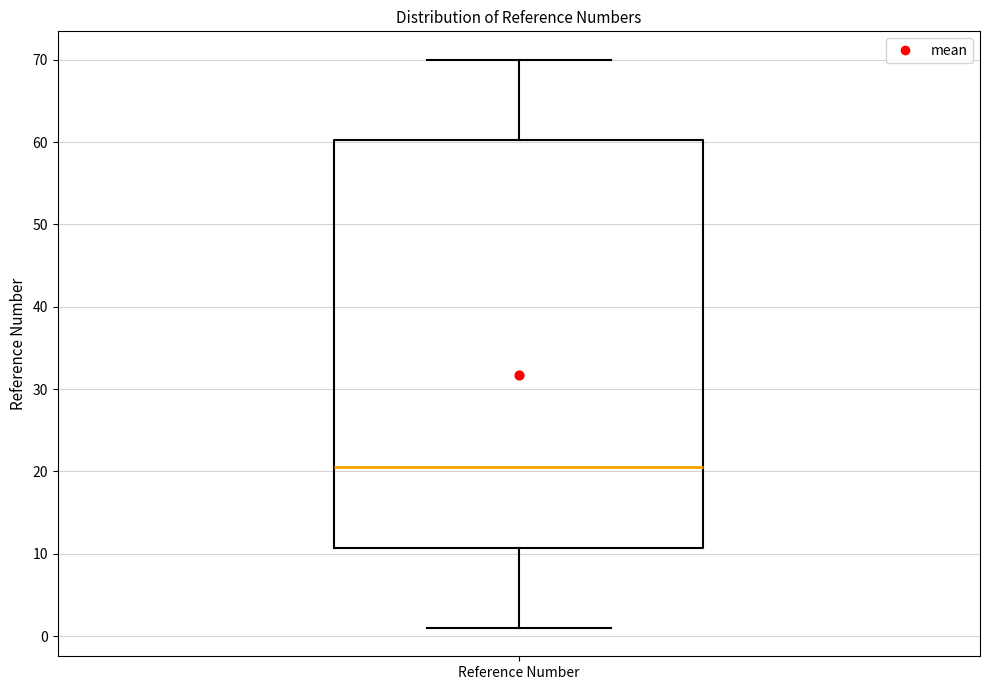

Where does the upper whisker of the box for Reference Number end on the y-axis? The values are not printed on the chart, so give them approximately, as read against the axis.

70